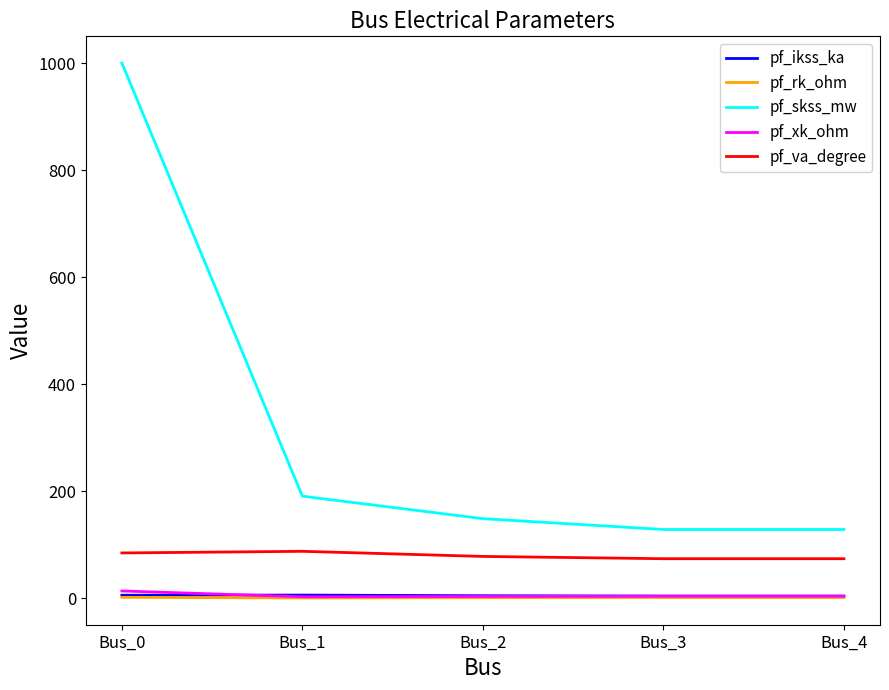

Which series has the widest spread of values?

pf_skss_mw